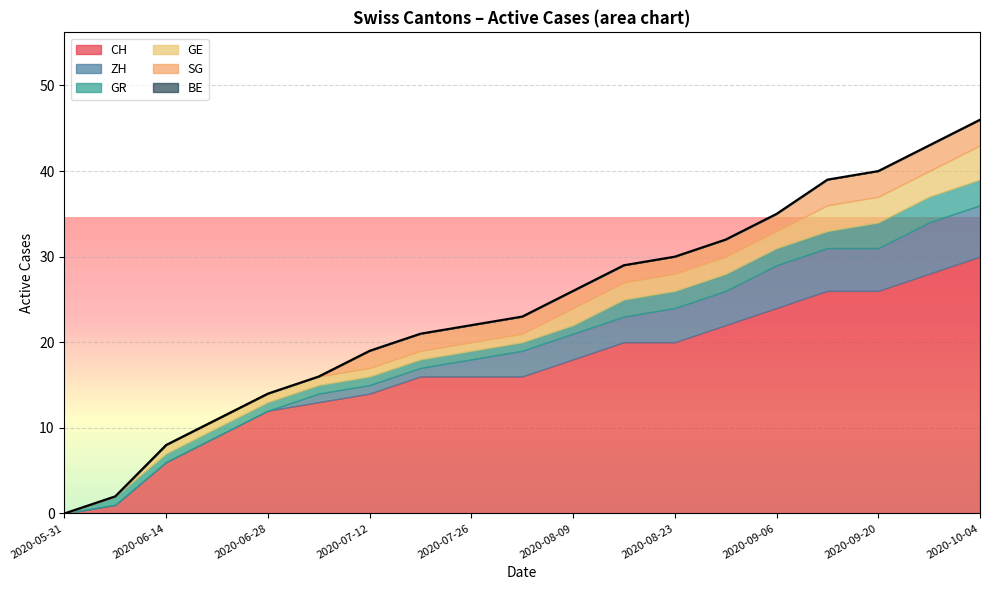

Is it true that ZH equals 0 at 2020-05-31?

True